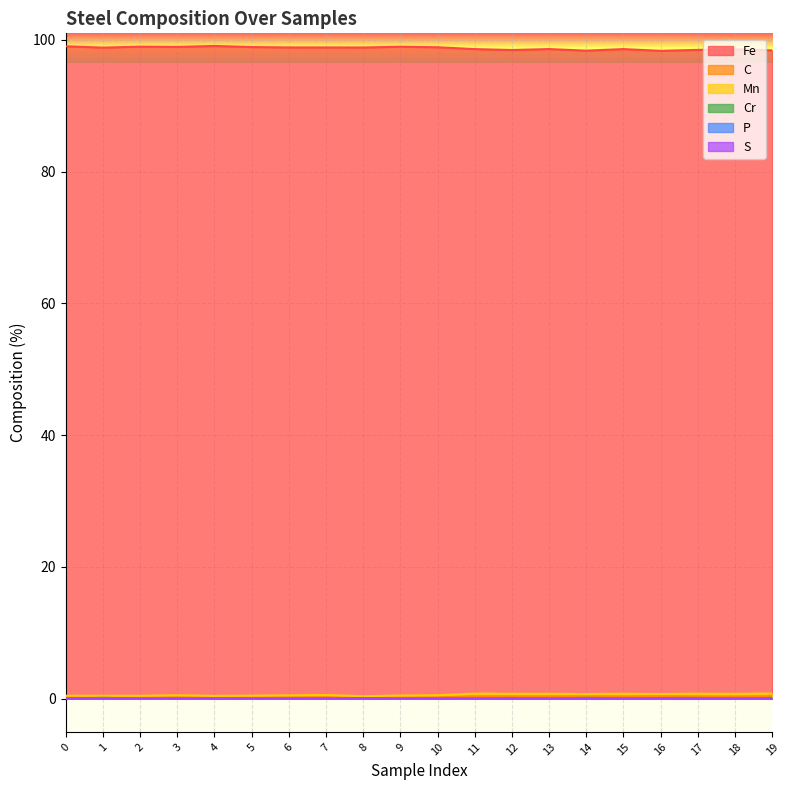

List the series in order of their peak value, highest first.

Fe, Mn, C, Cr, P, S